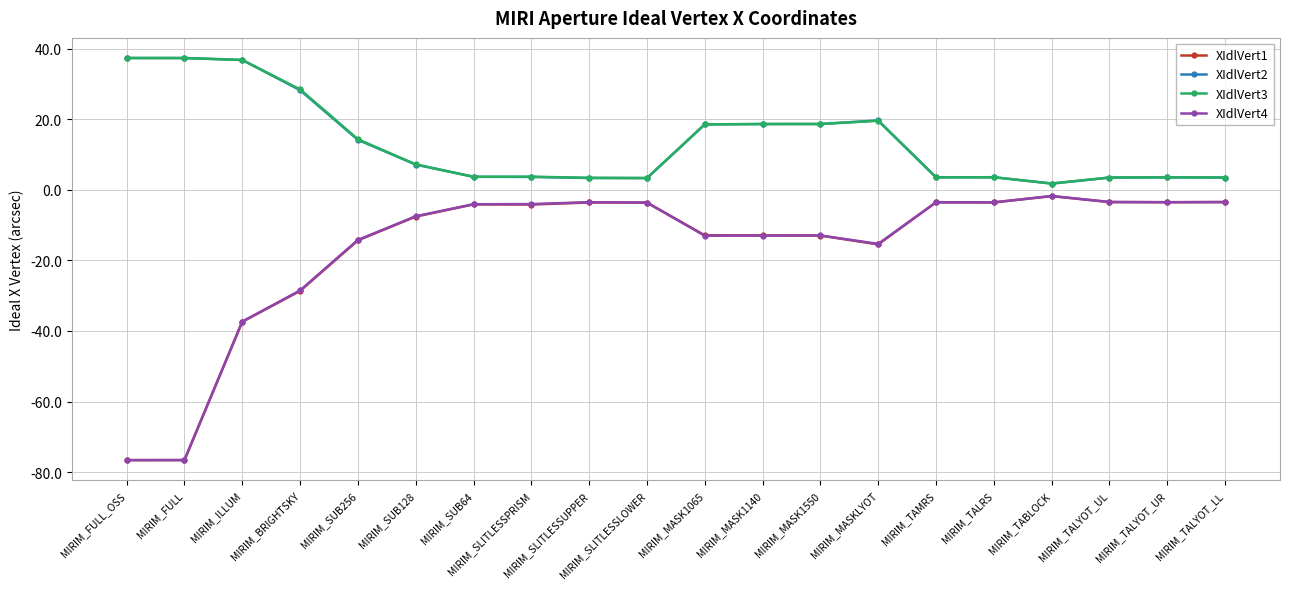

True or false: XIdlVert4 has a value of -63.1 at MIRIM_ILLUM.

False